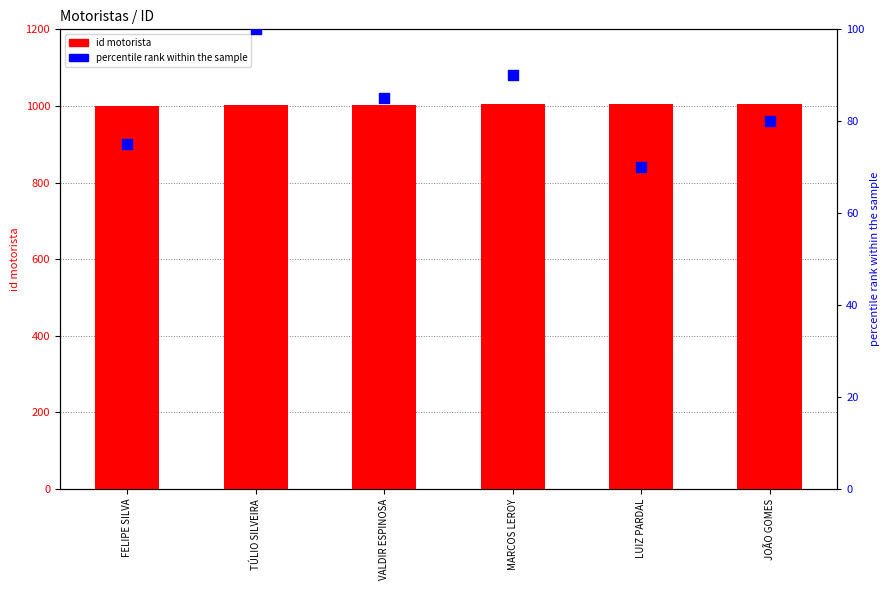

Which series contains the lowest Y value?

percentile rank within the sample